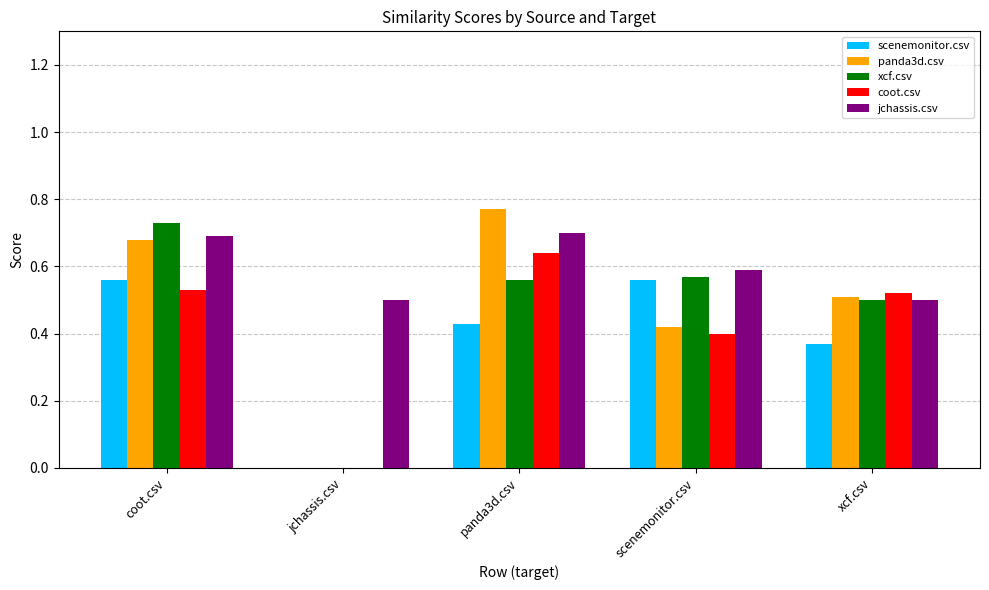

Are the bars grouped side by side (vs. stacked)?

Yes